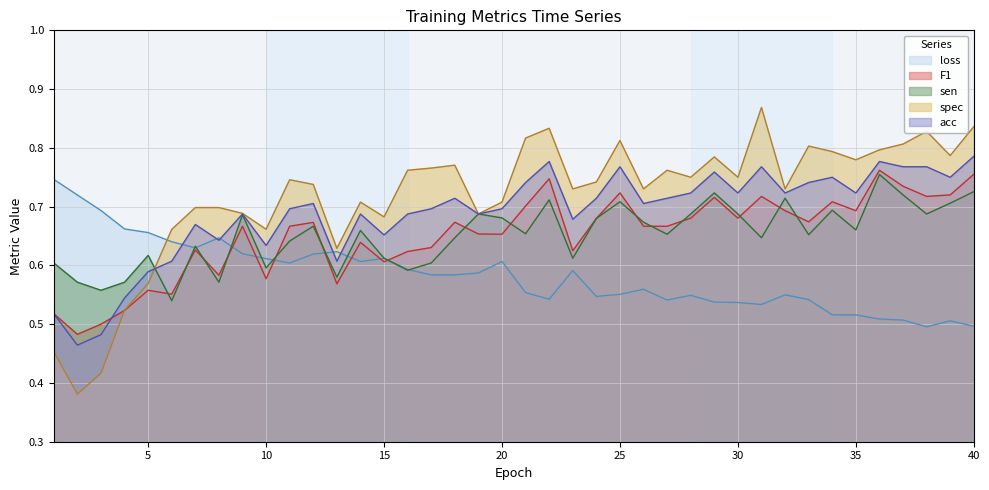

Is the value of sen at 19 greater than the value of loss at 16?

Yes